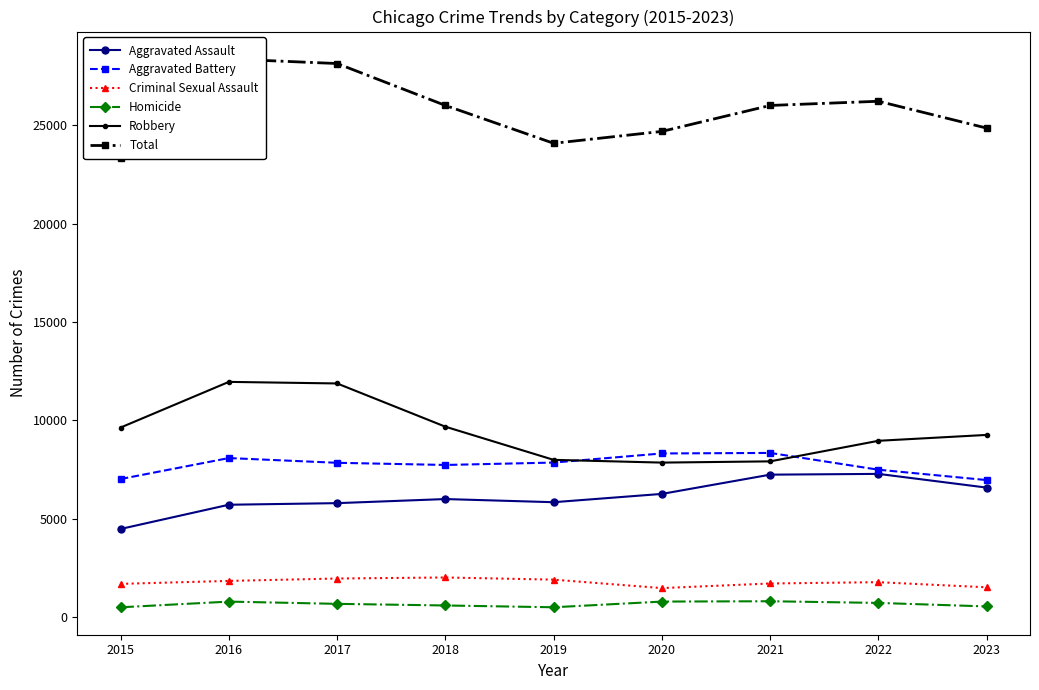

What is the total value across all series at 2020?

49396